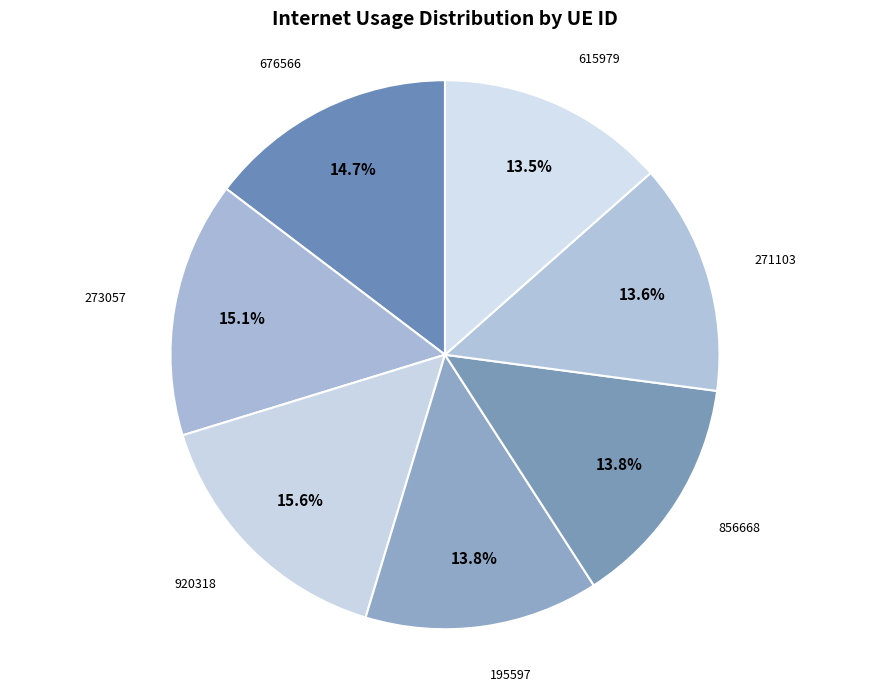

To the nearest percent, what percentage of the pie is 856668?

14%